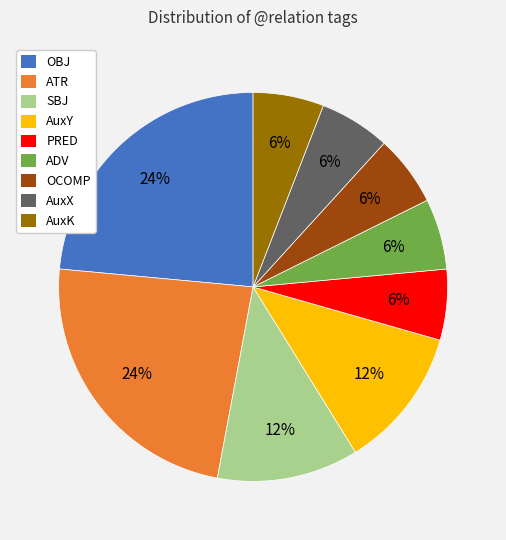

Is there any slice that represents more than half of the pie?

No